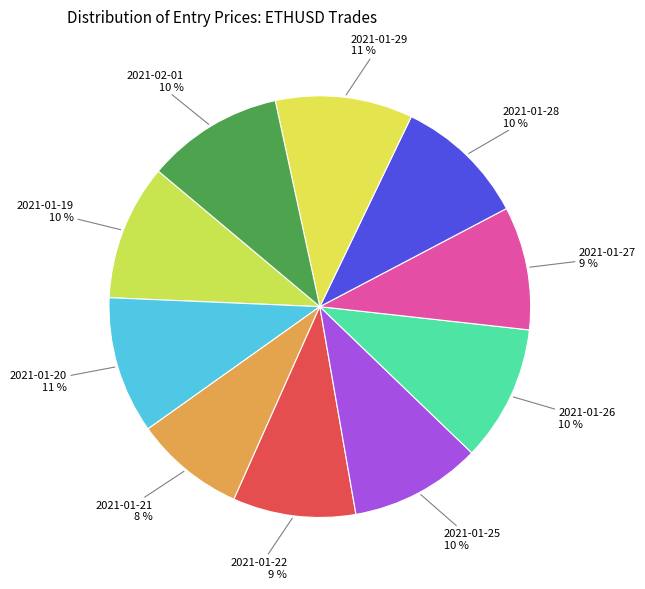

What is the smallest slice in the pie chart?

2021-01-21